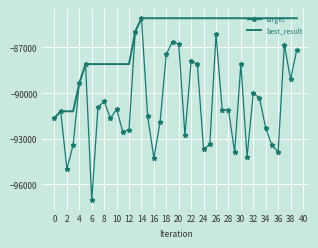

Rank the series by their average value, from lowest to highest.

target, best_result